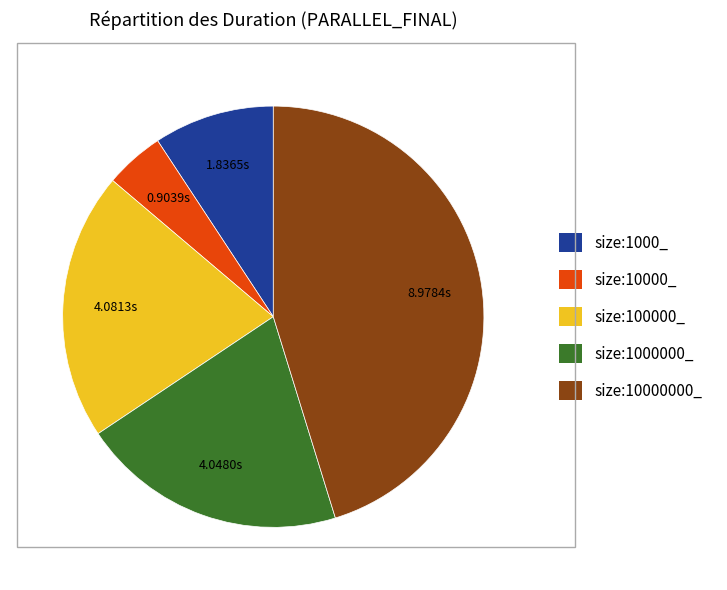

Which slice is the smallest?

size:10000_